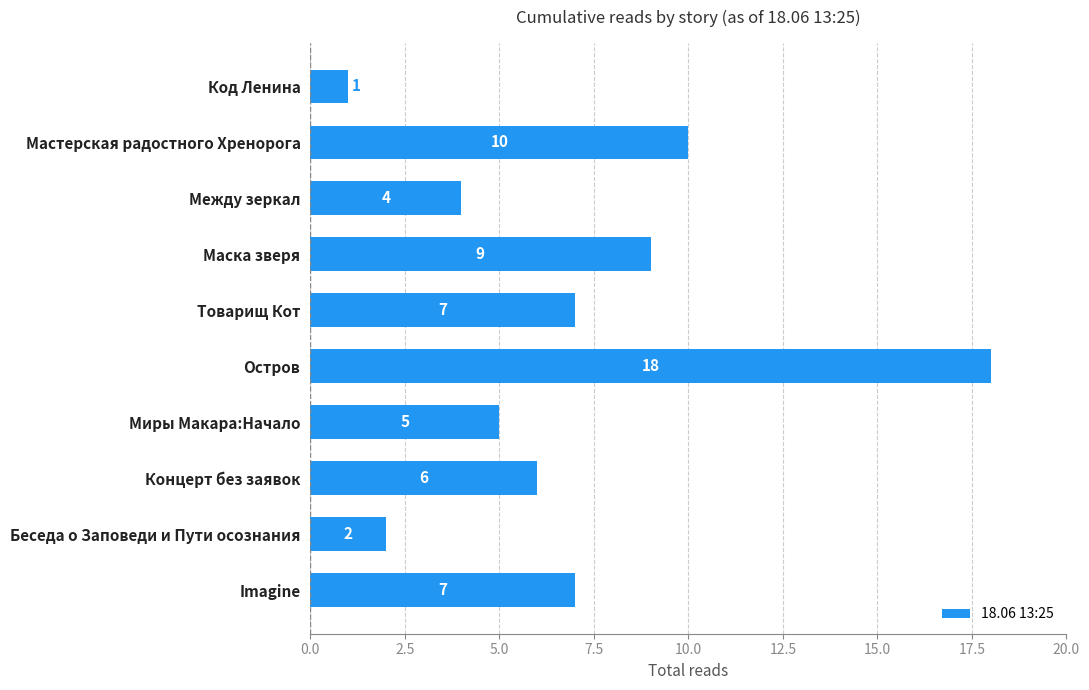

What value does the data have at Миры Макара:Начало?

5